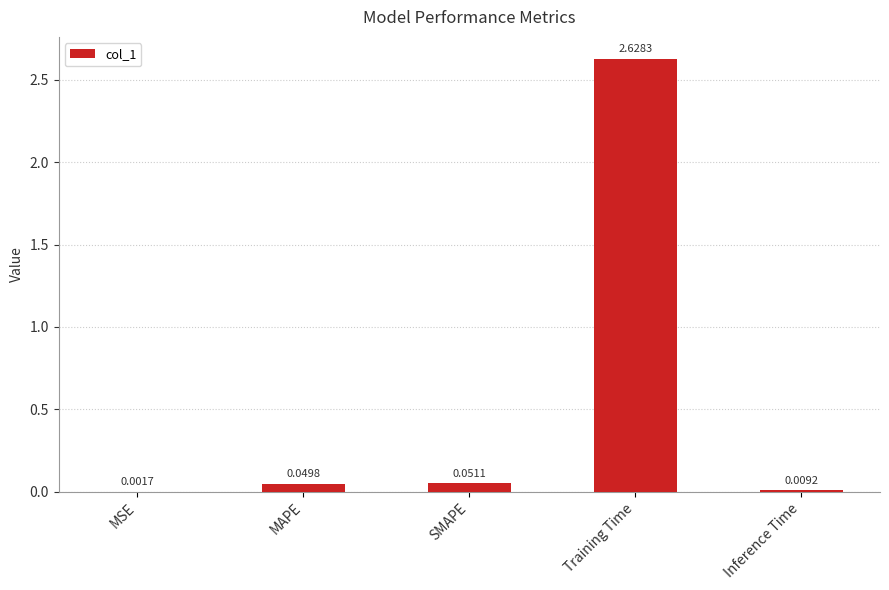

Which category has the highest value across all series?

Training Time